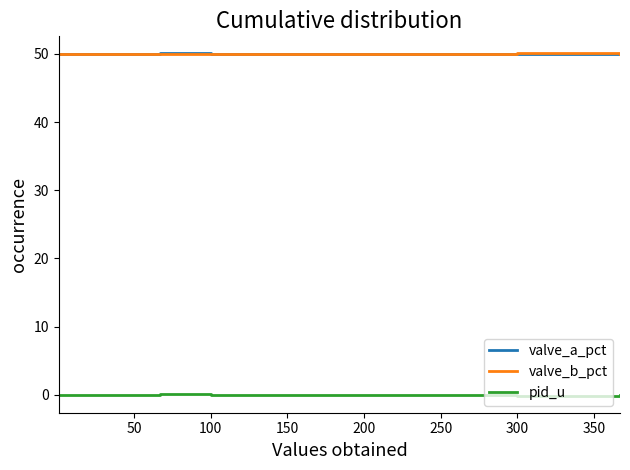

What is the lowest value of the valve_b_pct series?

50.0